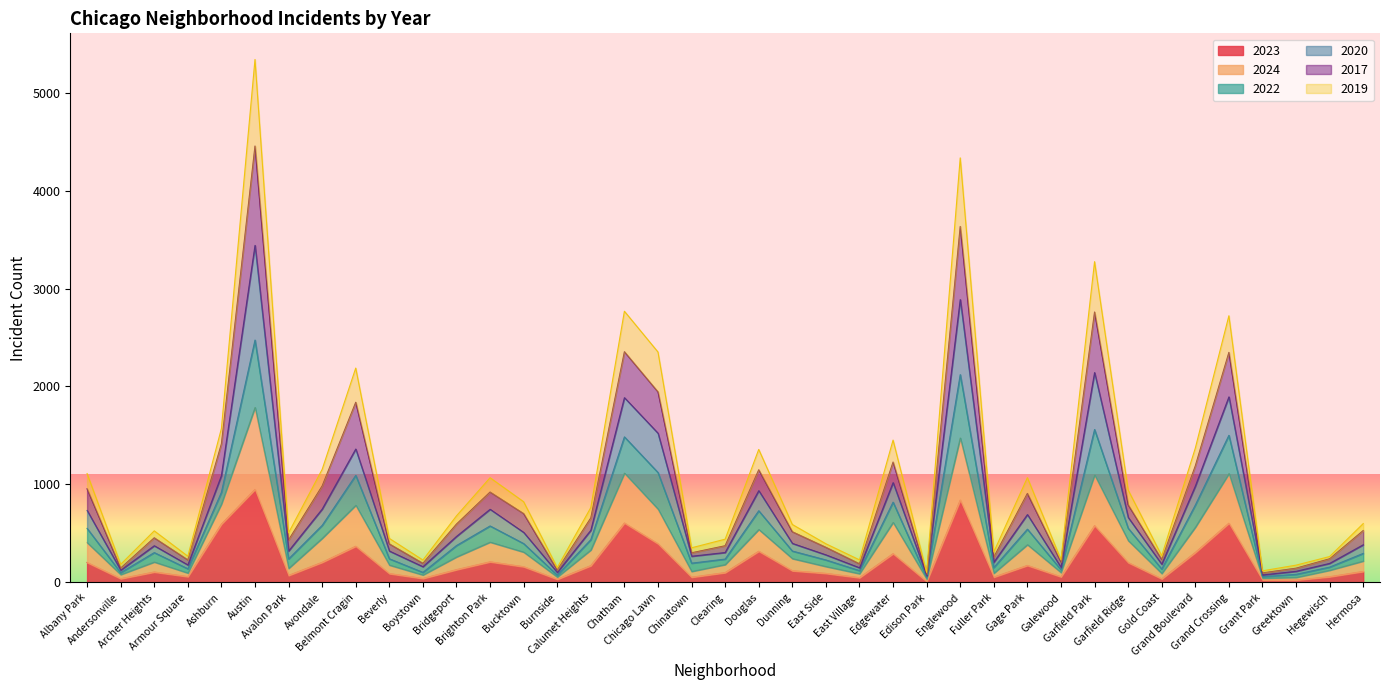

What is the label of the 31st point from the right?

Belmont Cragin